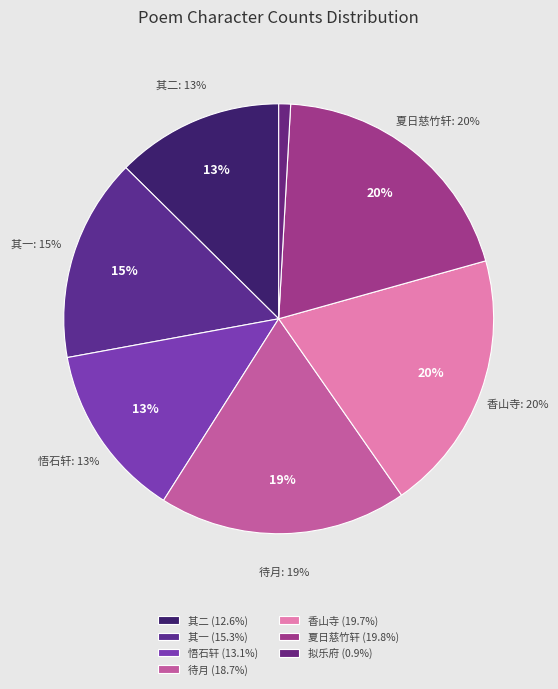

The 悟石轩待月归舟漫成 slice represents 24% of the pie. True or false?

False